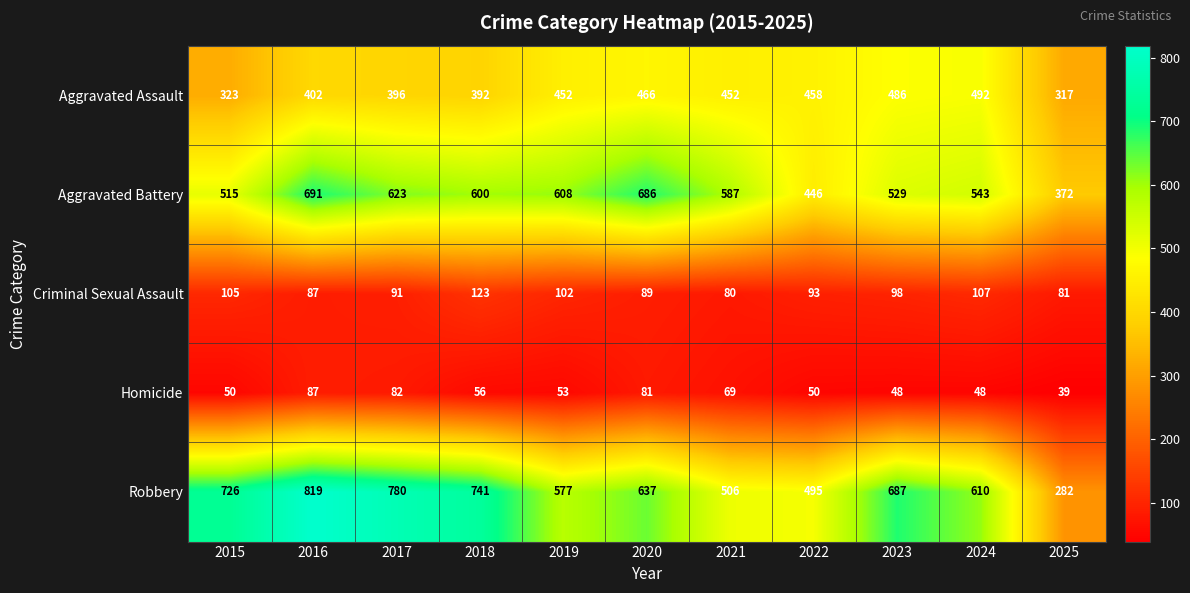

What is the total value across all series at 2025?

1091